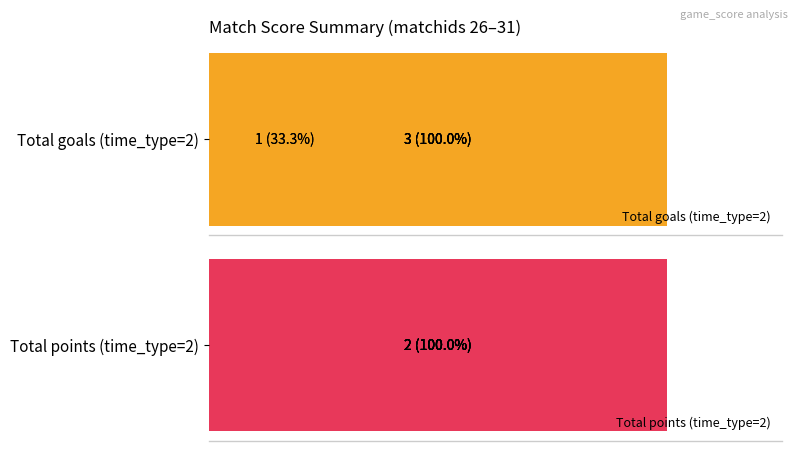

What is the label of the 3rd bar from the left?

1.0